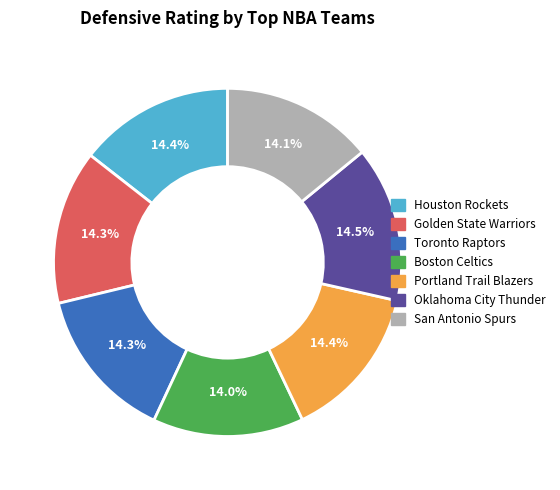

Does San Antonio Spurs account for over 50% of the chart?

No